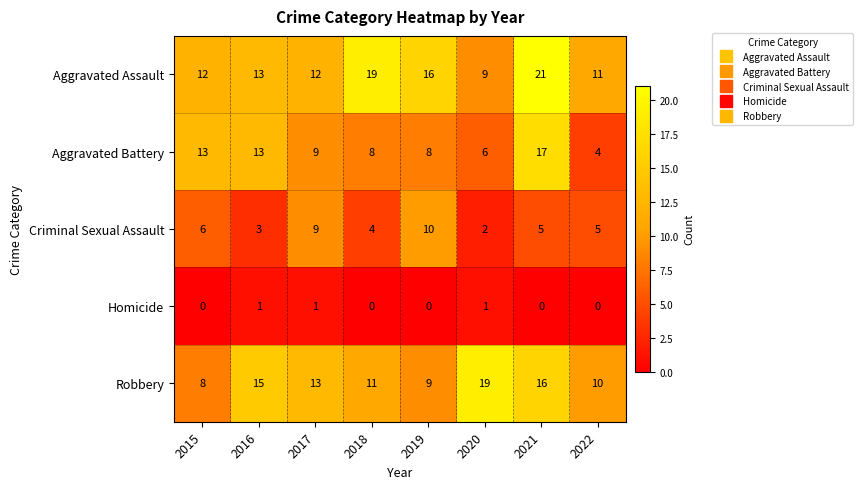

List the series in order of their peak value, lowest first.

Homicide, Criminal Sexual Assault, Aggravated Battery, Robbery, Aggravated Assault